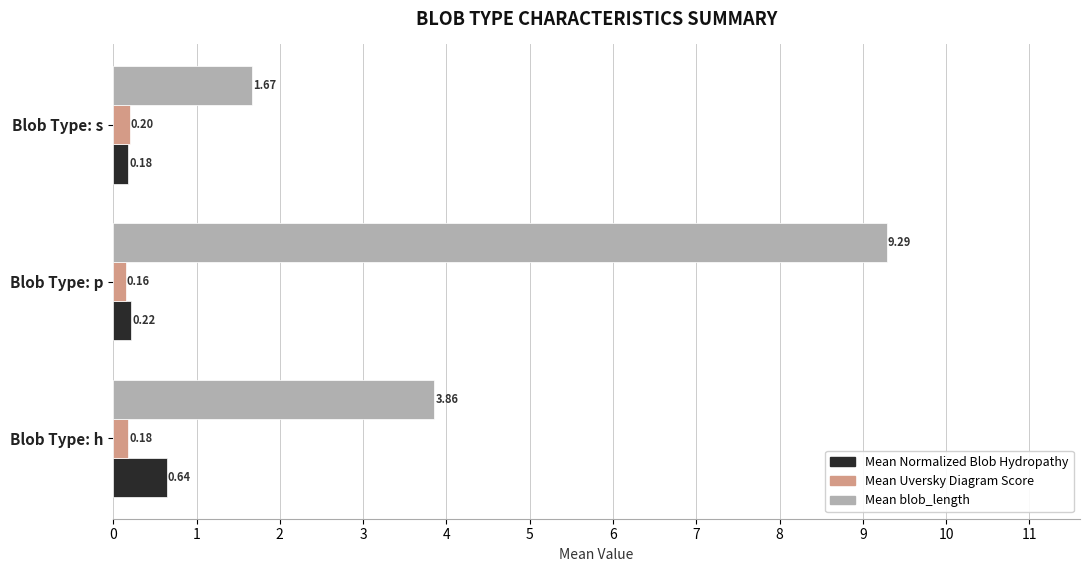

What is the difference between the Mean blob_length values at Blob Type: p and Blob Type: s?

7.6